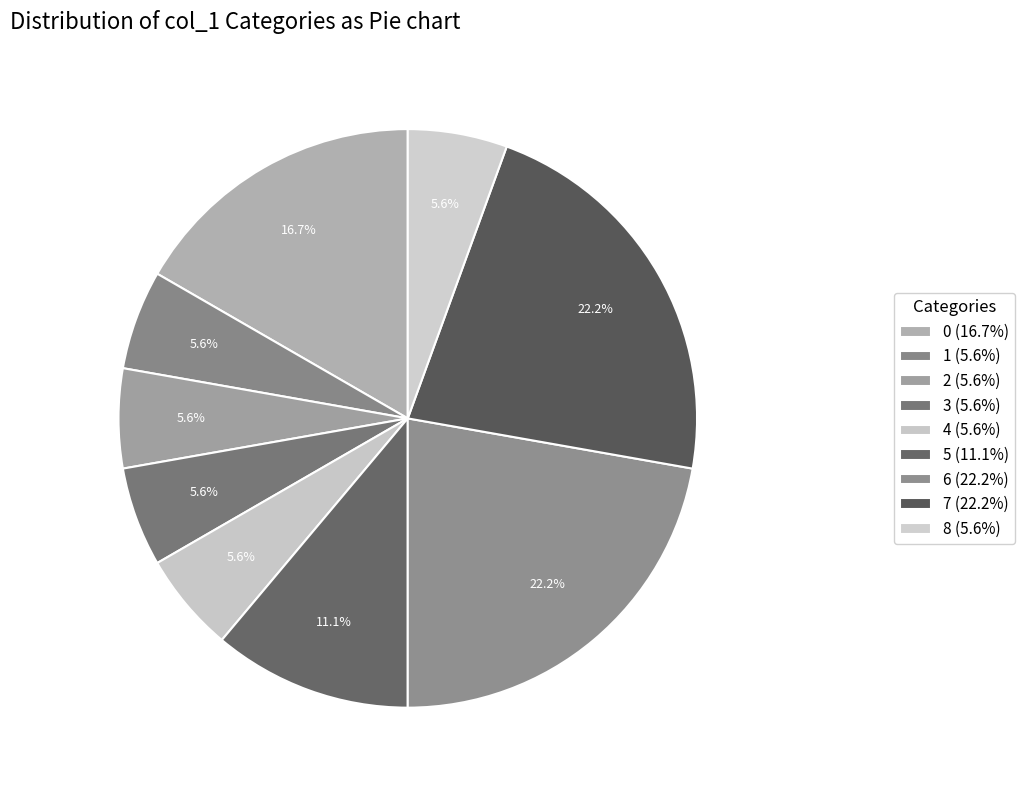

Approximately how many times larger is the value at 4 compared to 7?

0.2